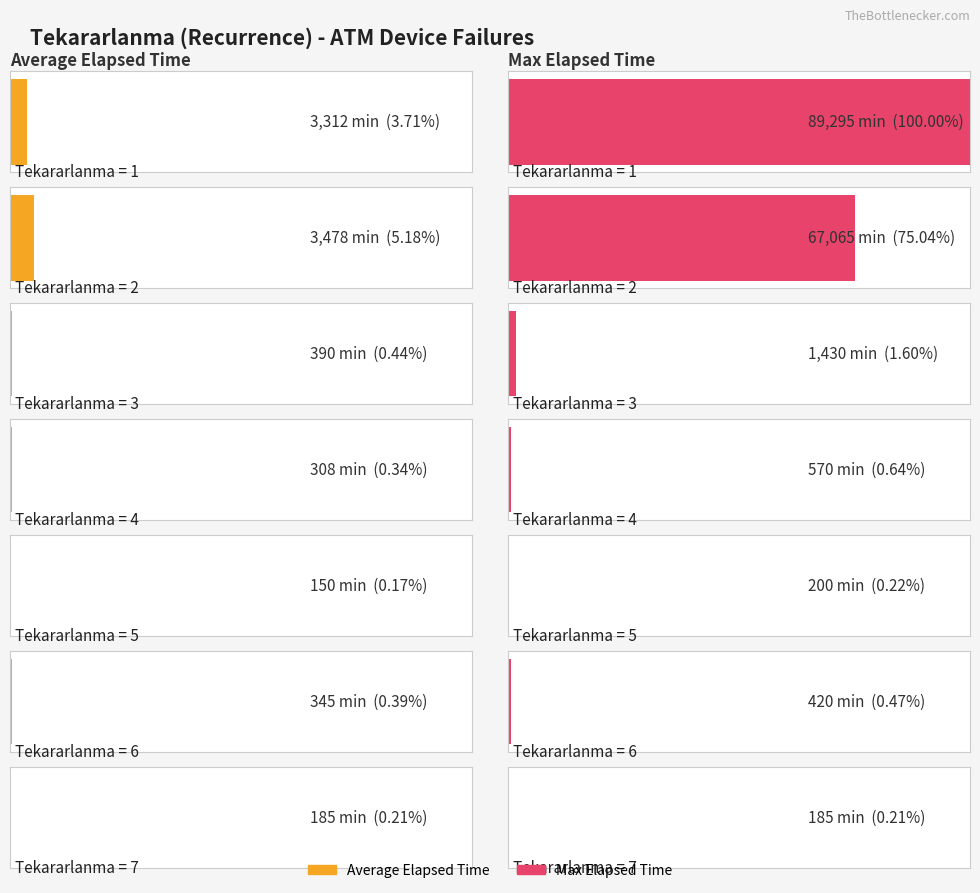

Which series has the largest total across all categories?

Max Elapsed Time